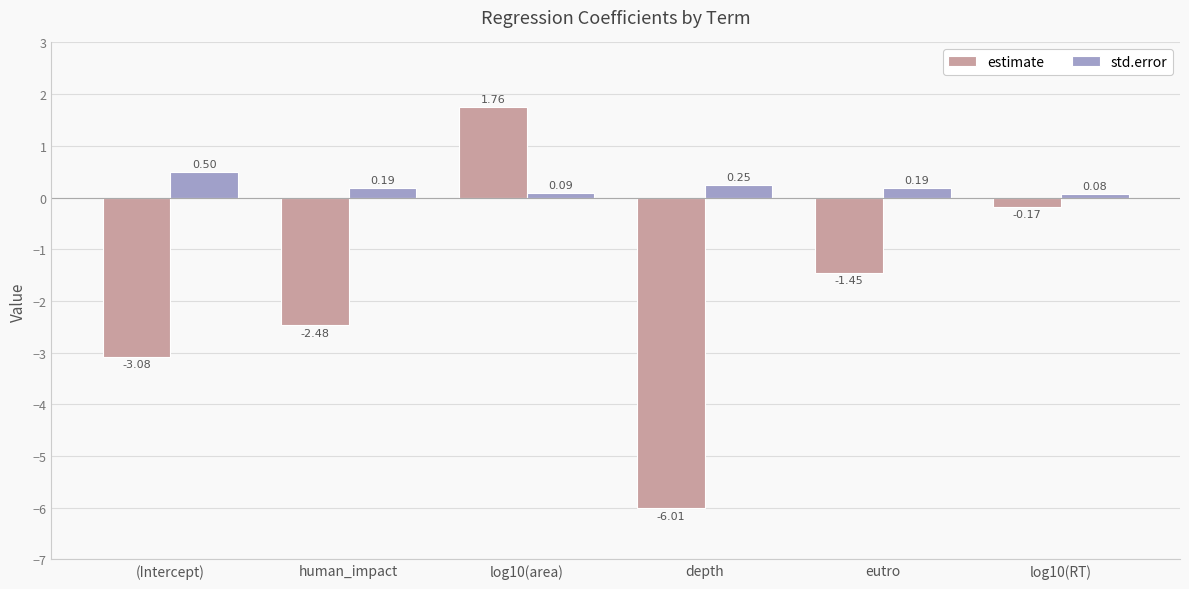

What is the spread (max minus min) of values at eutro?

1.6